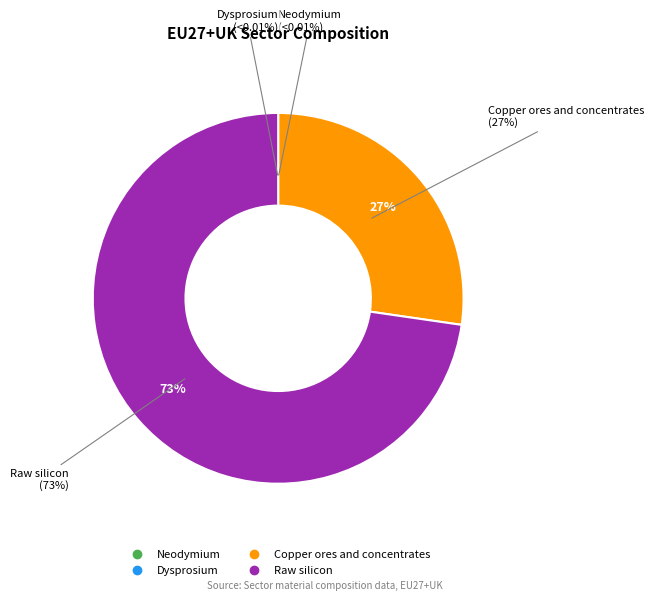

To the nearest percent, what percentage of the pie is Copper ores and concentrates?

27%